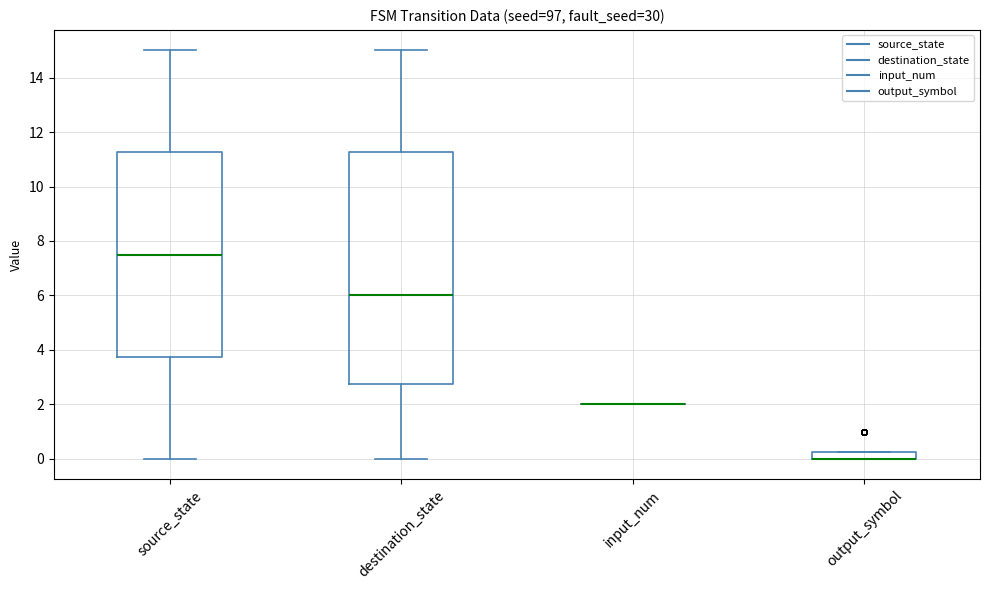

Comparing the boxes themselves (not the whiskers), which one is the tallest?

destination_state